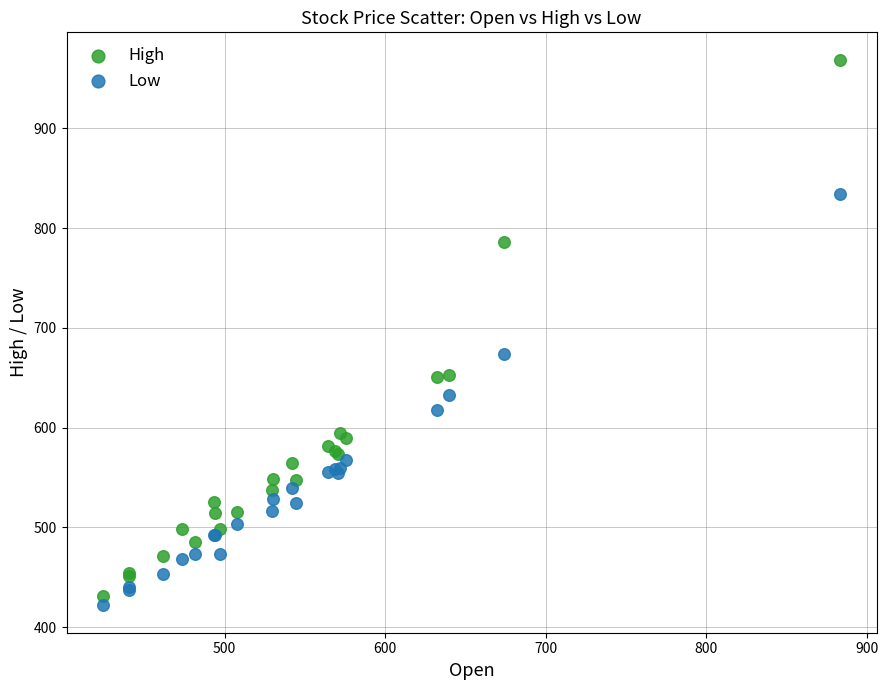

Which series reaches the maximum Y coordinate?

High